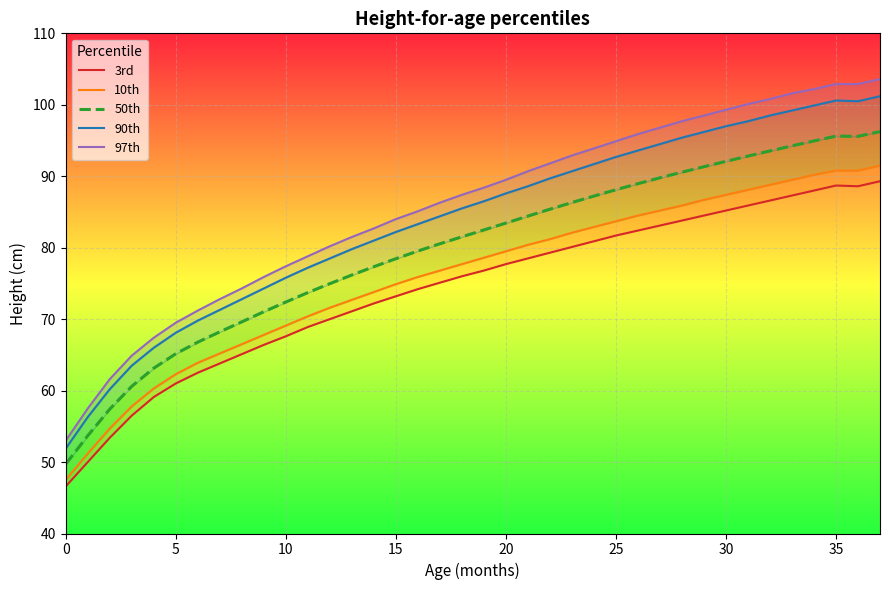

What is the label of the 22nd point from the right?

16